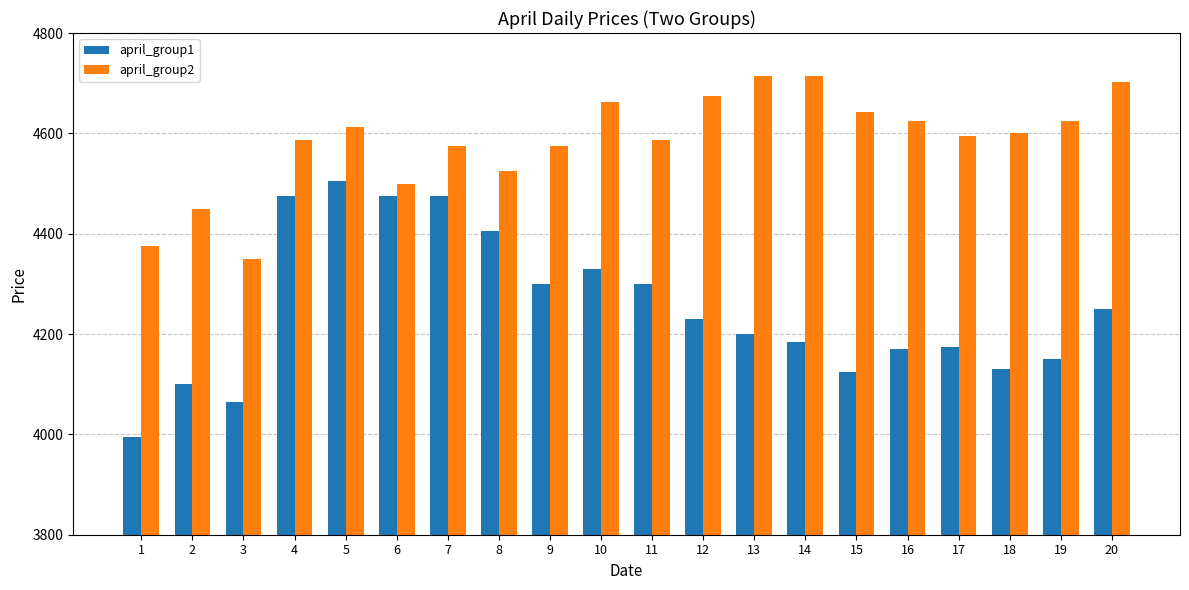

What is the difference between the maximum and minimum values in the april_group1 series?

510